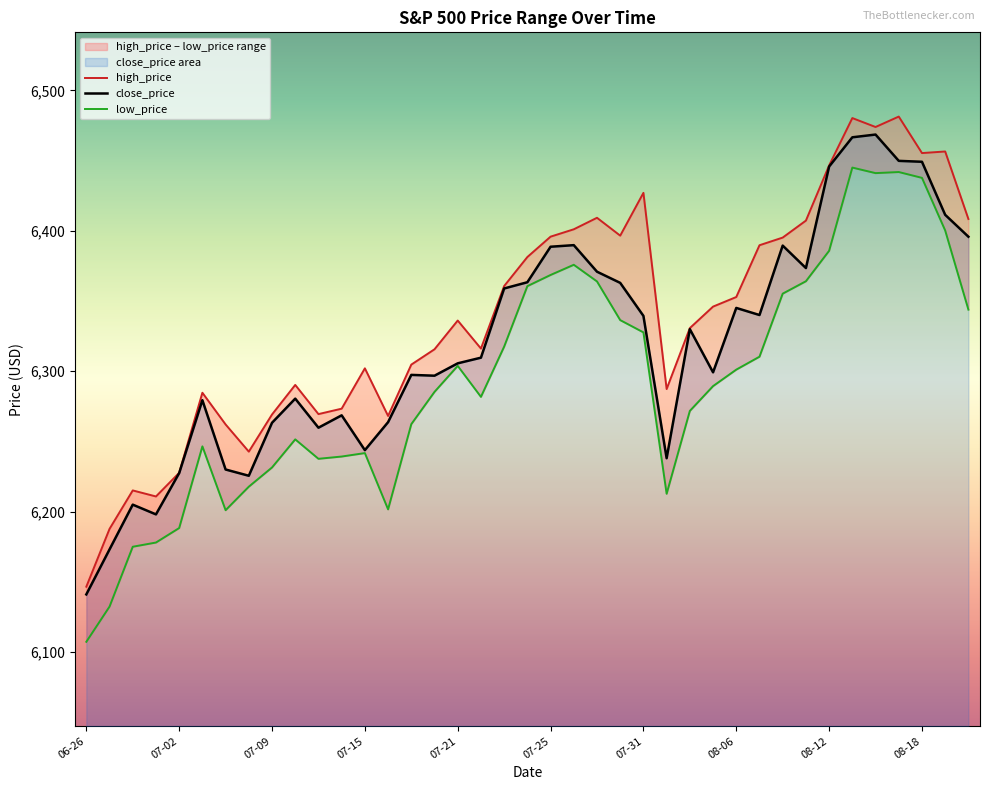

What is the difference between the highest and lowest values at 2025-07-29?

45.3